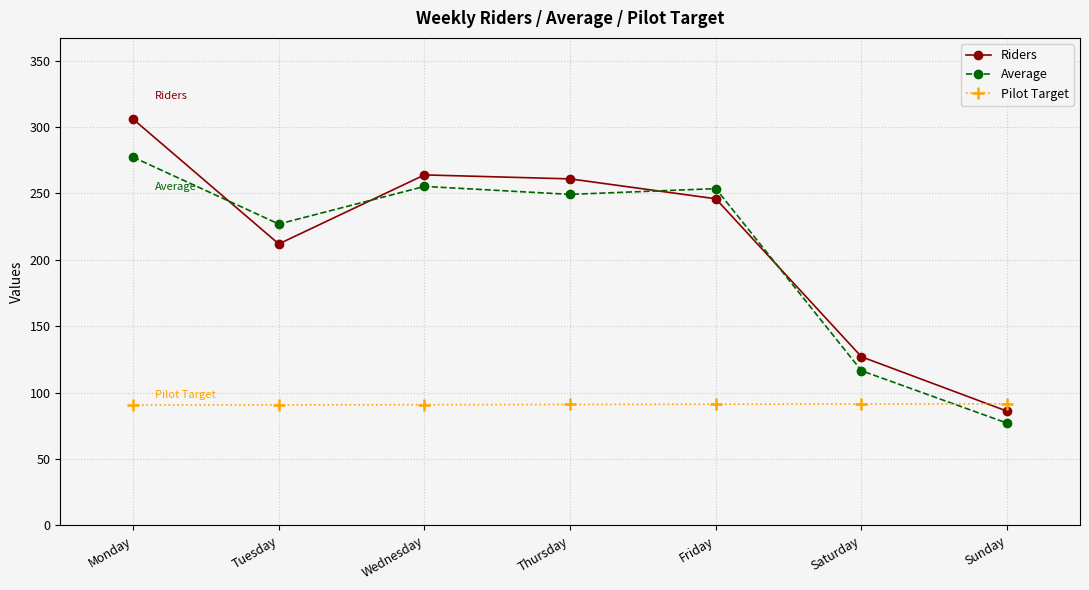

What is the difference between the highest and lowest values at Friday?

162.4